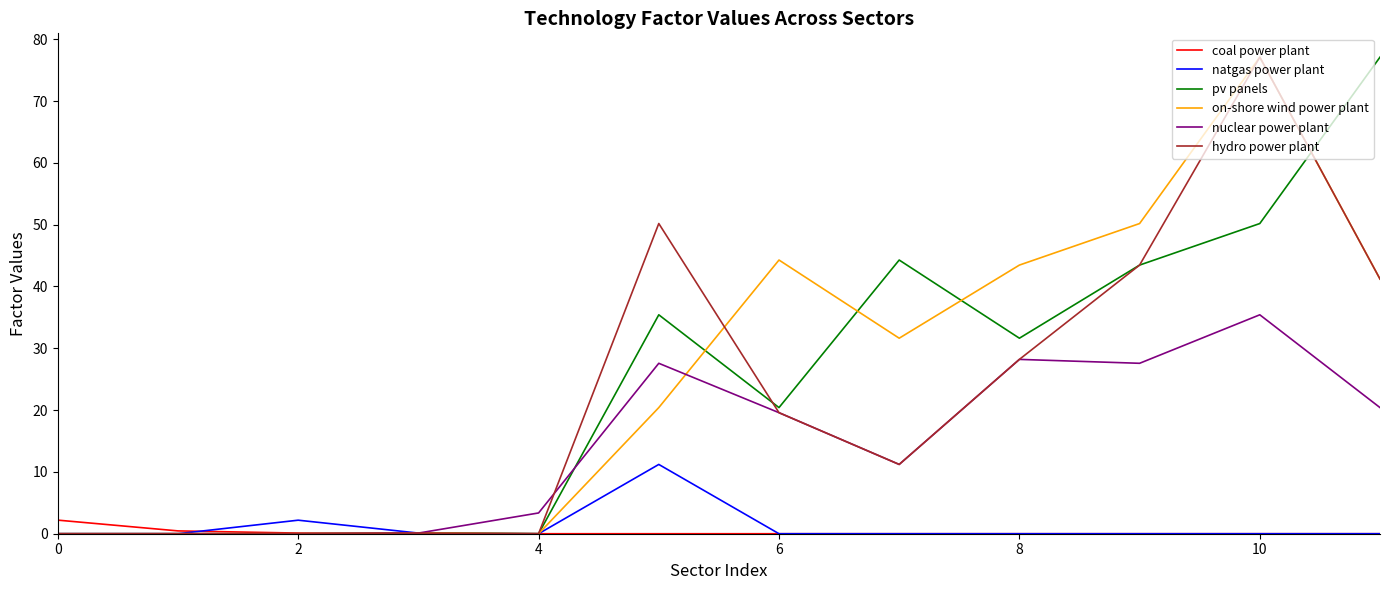

How many values in the on-shore wind power plant series are below 31?

6